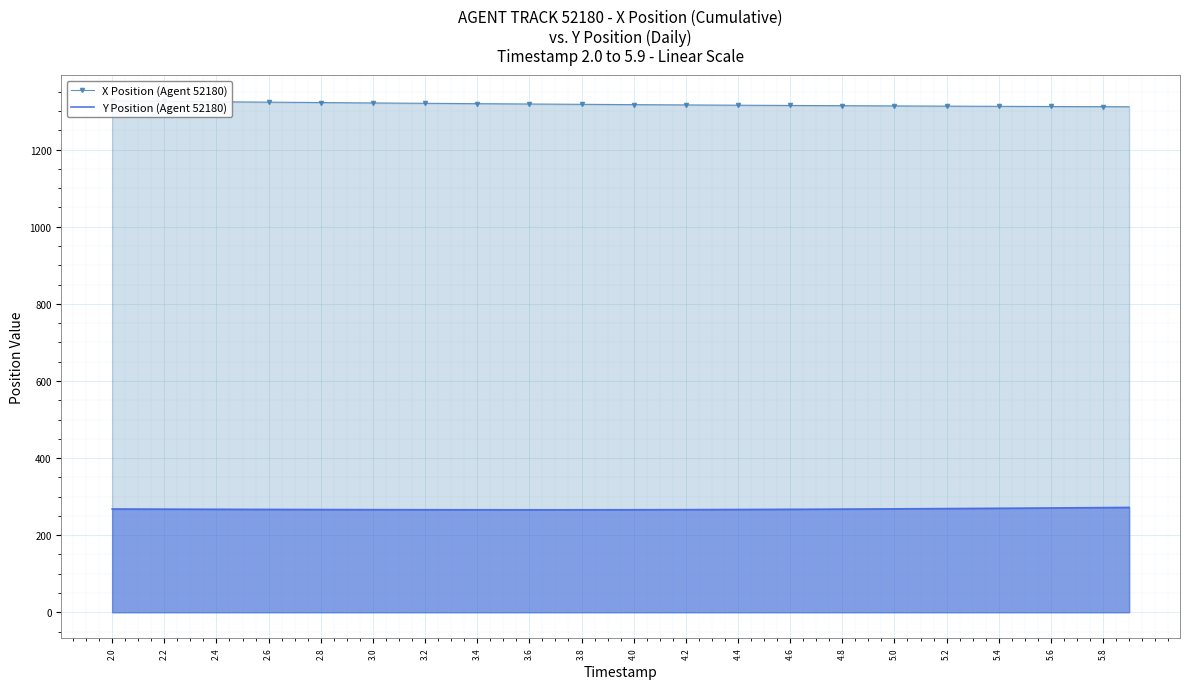

True or false: Y Position (Agent 52180) and X Position (Agent 52180) intersect in this chart.

False